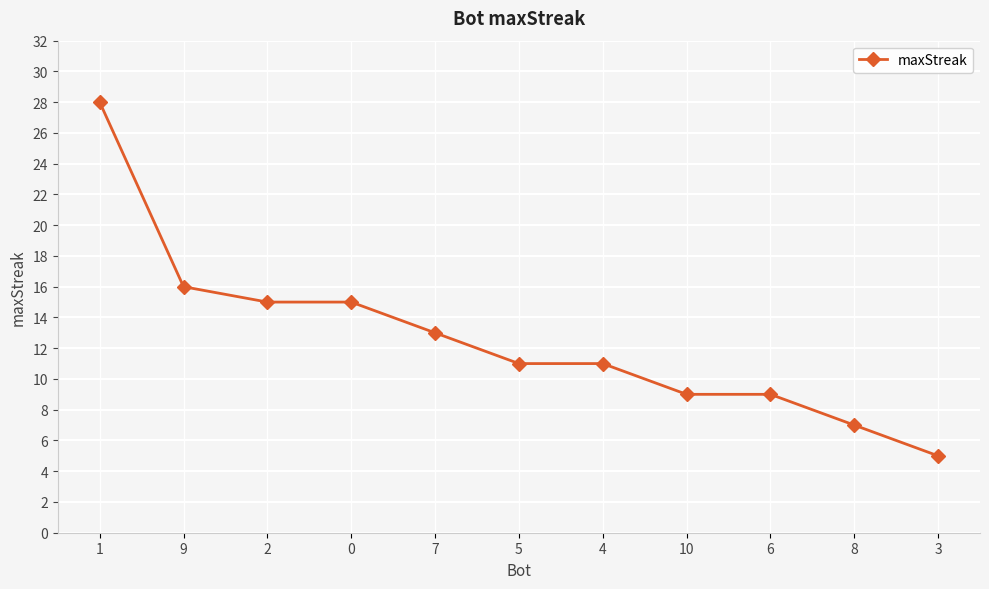

Reading left to right, transcribe all the data shown in this chart.

28	16	15	15	13	11	11	9	9	7	5